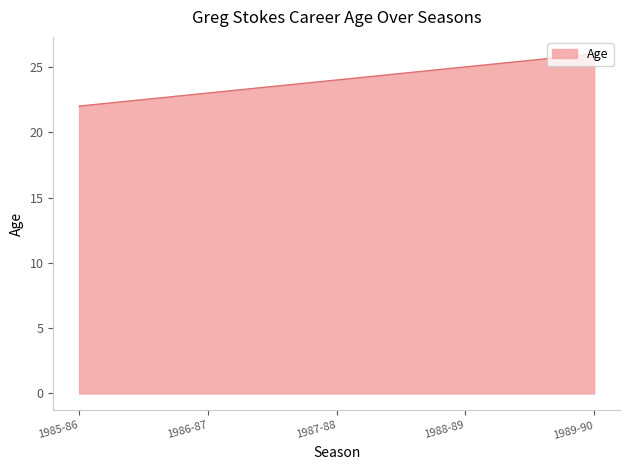

What position from the right is 1987-88?

3